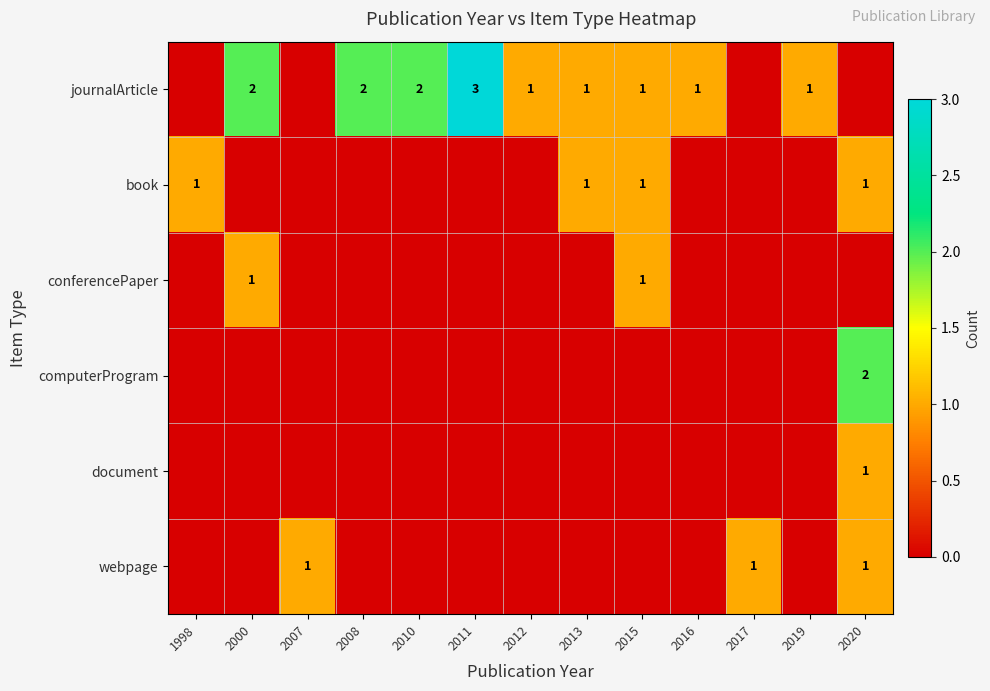

True or false: webpage has a value of 1 at 2007.

True